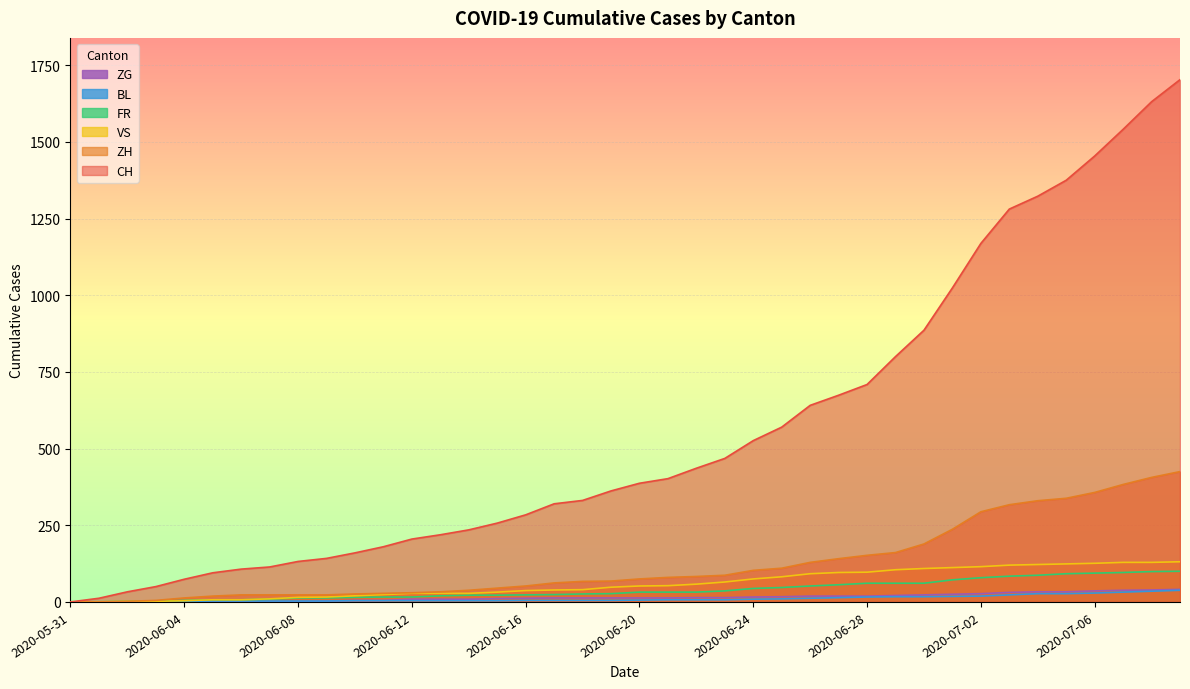

Between 2020-06-01 and 2020-06-25, which is larger?

2020-06-25